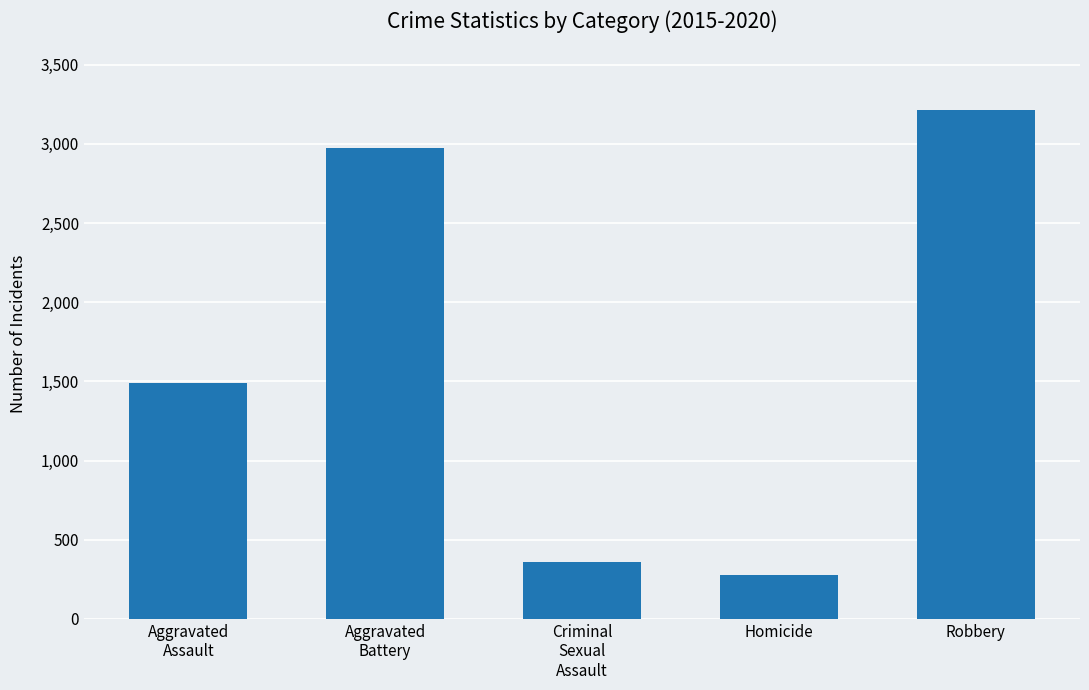

Count the number of categories in the chart.

5